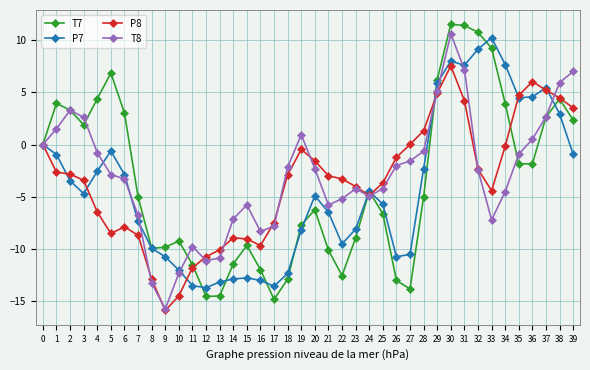

The value of T7 at 0 is 0.0. True or false?

True